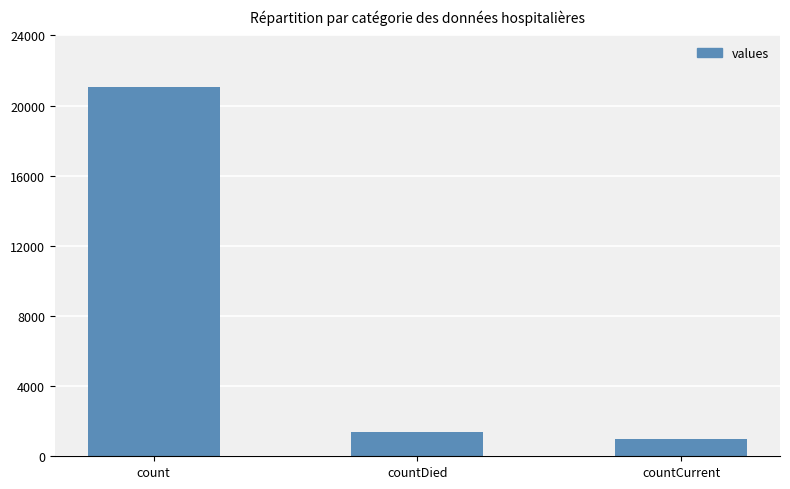

At which category does the chart reach its minimum across all series?

countCurrent